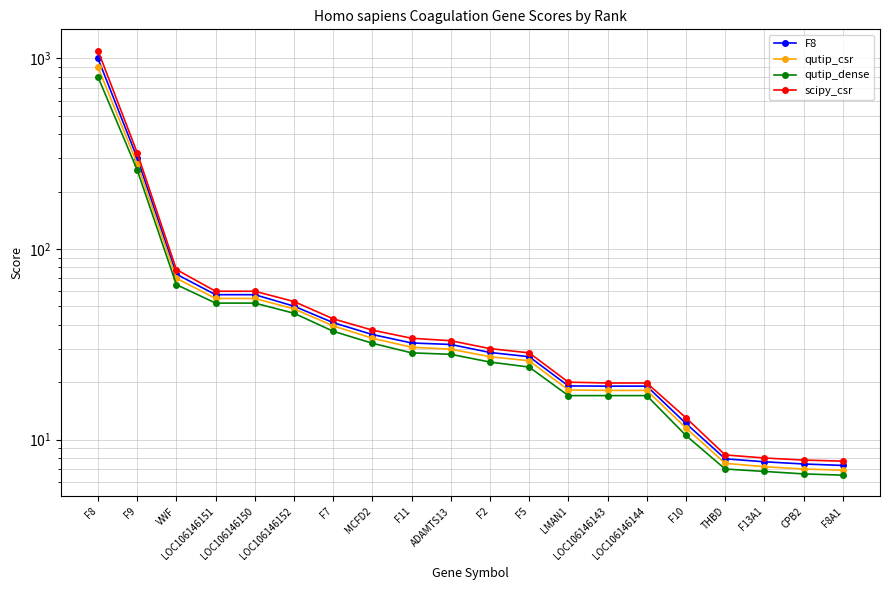

What is the difference between the second highest and second lowest values in the scipy_csr series?

312.2